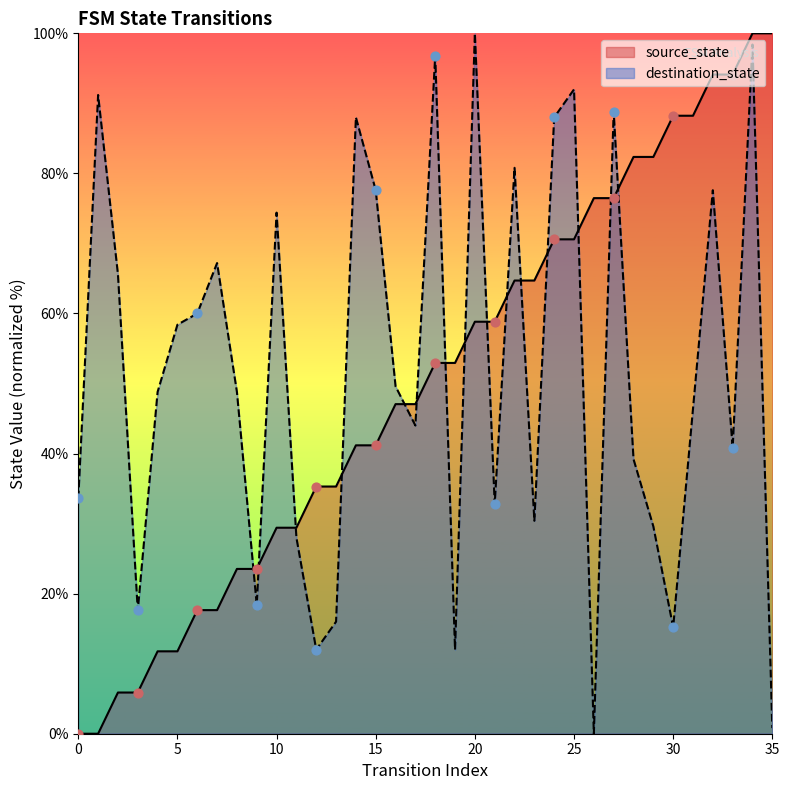

Which series has the largest Y range (max minus min)?

source_state